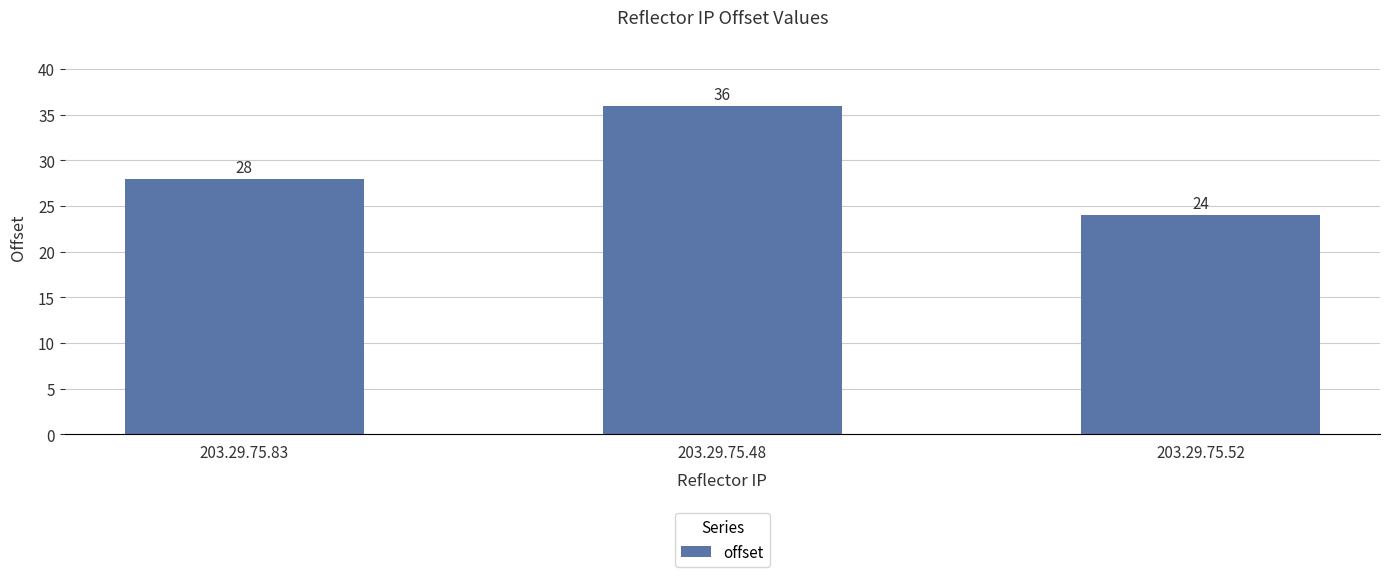

True or false: the data shows 36 at 203.29.75.48.

True